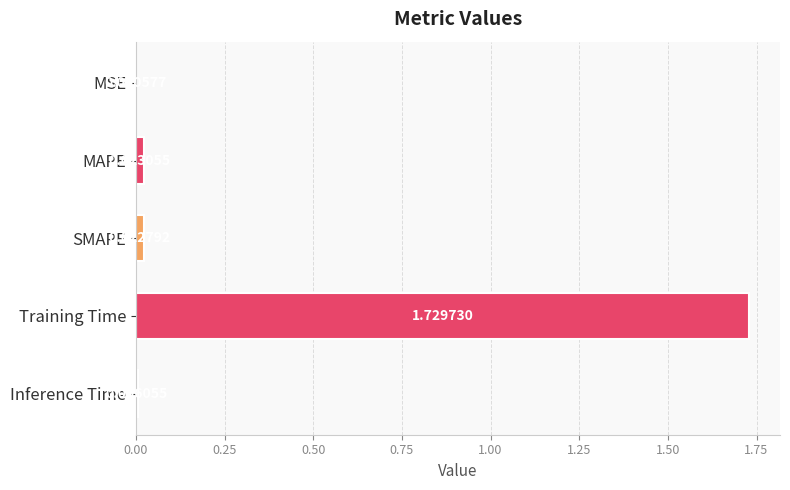

What is the sum of all values?

1.8